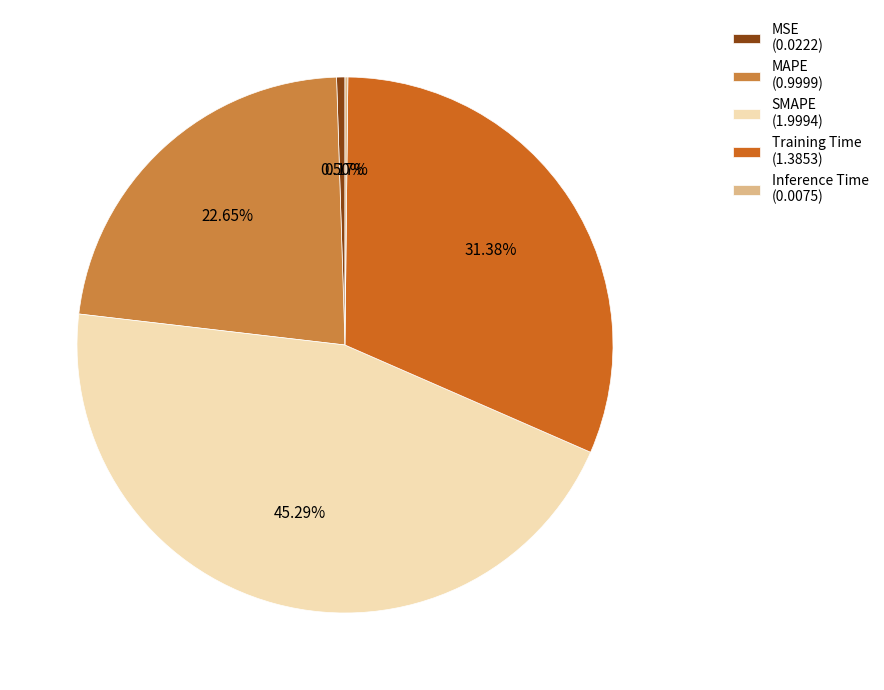

True or false: SMAPE accounts for 54% of the total.

False